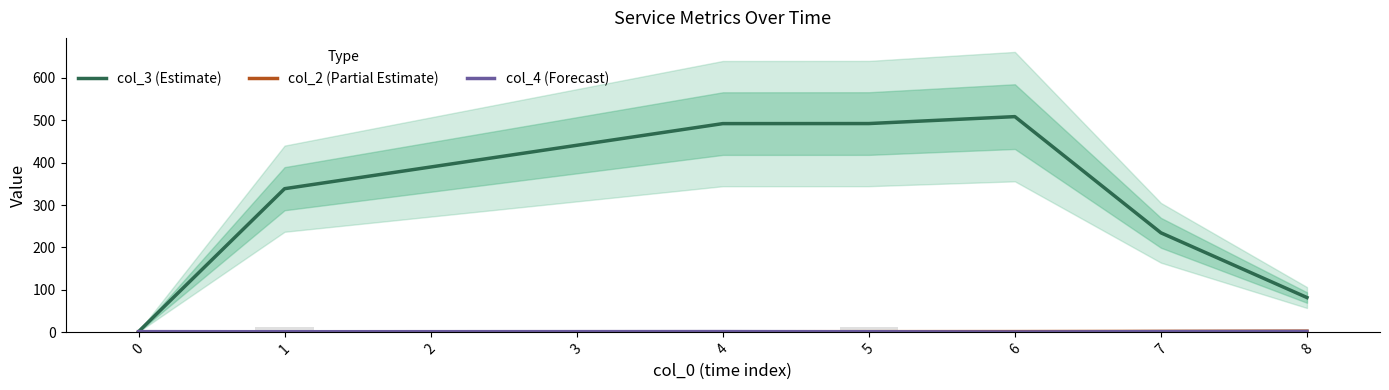

Reading left to right, extract all data points from this chart.

col_3 (Estimate): 1.7	338.5	491.8	491.9	508.2	234.5	82.0
col_2 (Partial Estimate): 1.0	1.0	1.3	1.6	1.8	2.2	2.8
col_4 (Forecast): 1.7	1.5	1.8	1.4	0.9	1.6	2.0